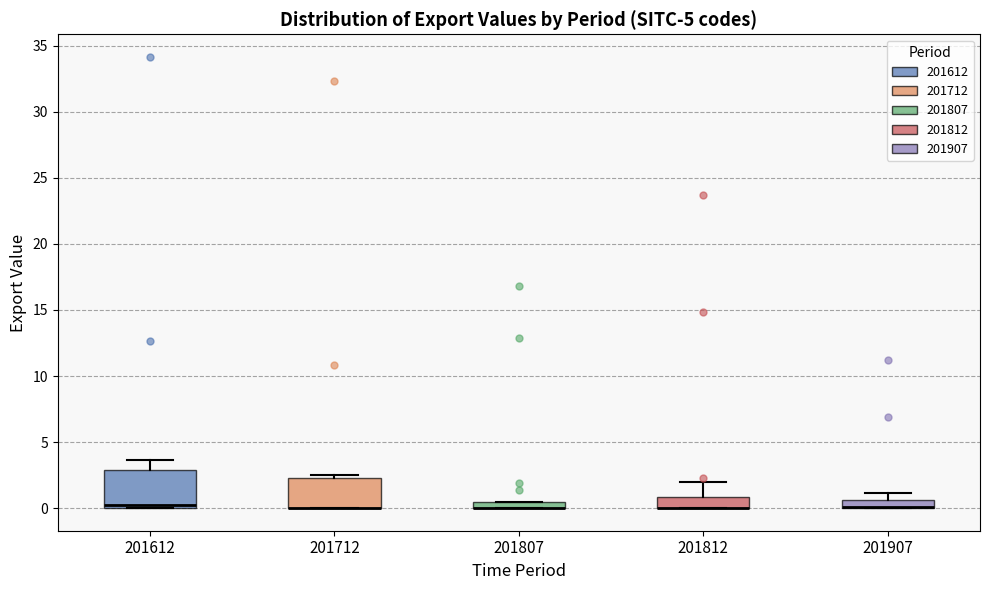

Comparing the boxes themselves (not the whiskers), which one is the tallest?

201612